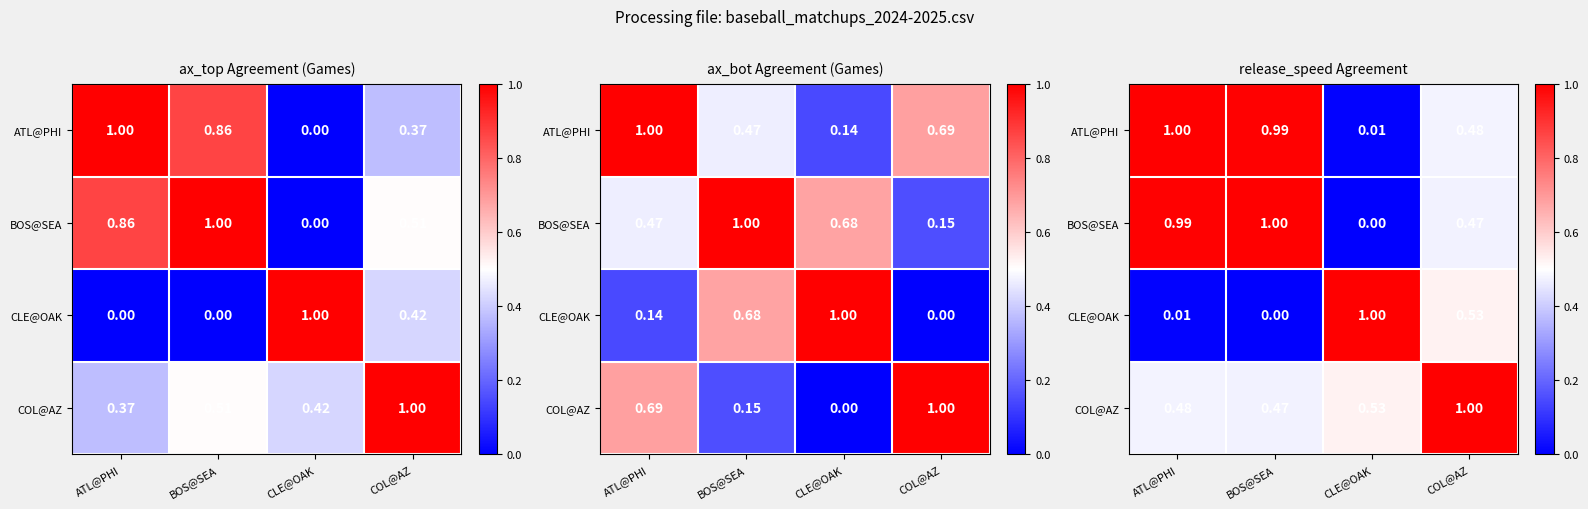

What is the approximate value of COL@AZ at COL@AZ?

1.0